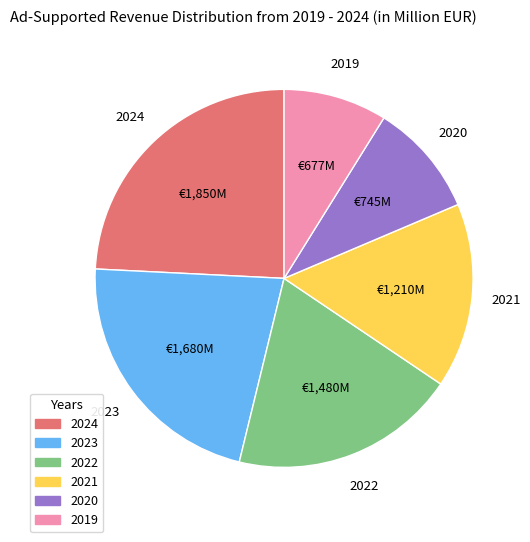

Is the sum of 2021 and 2024 greater than half?

No